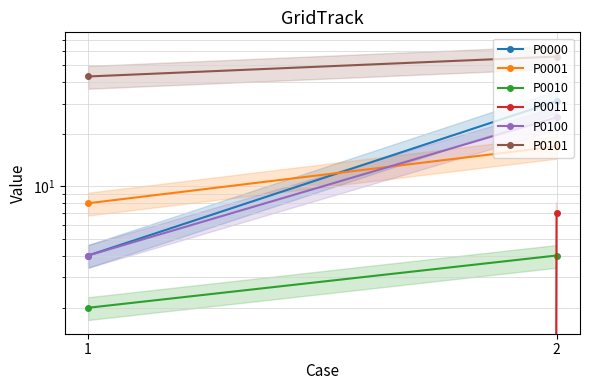

What is the value of the P0101 point at the 1st from the left?

43